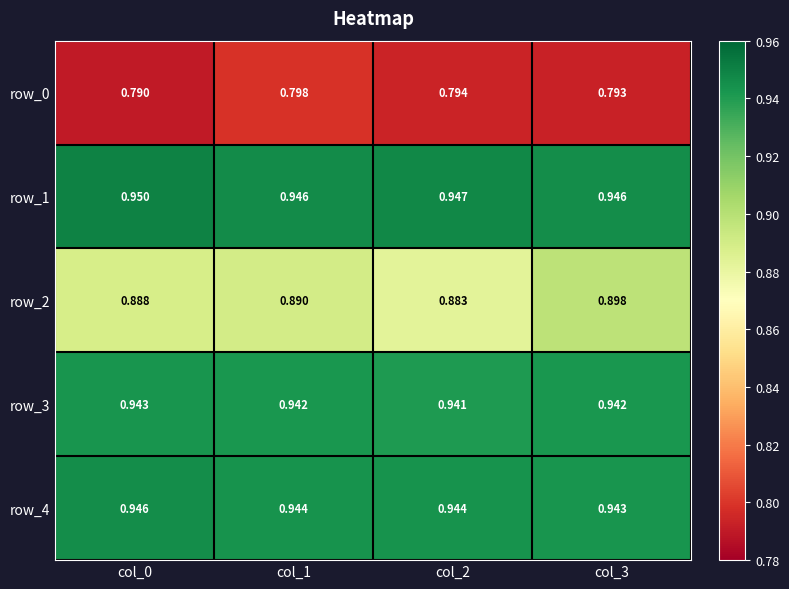

Is the value of row_0 at col_1 greater than the value of row_1 at col_0?

No